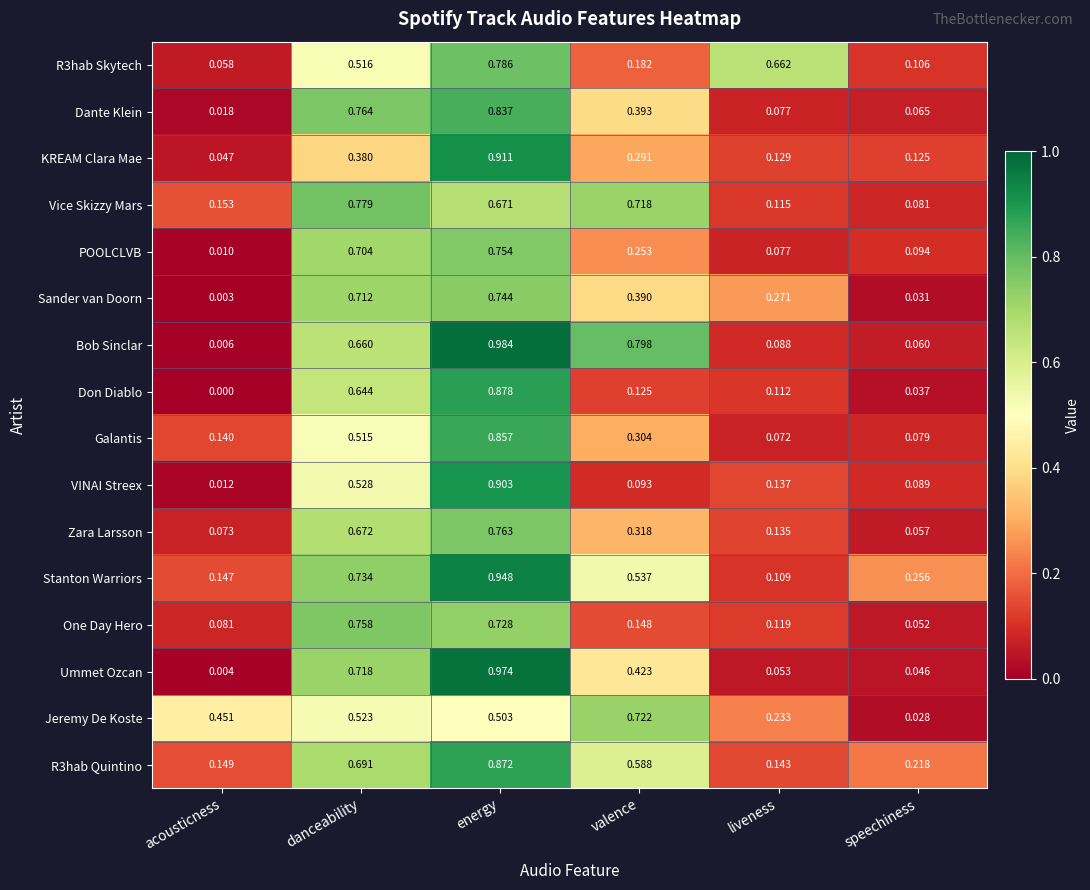

List the labels in order of POOLCLVB value, smallest first.

acousticness, liveness, speechiness, valence, danceability, energy